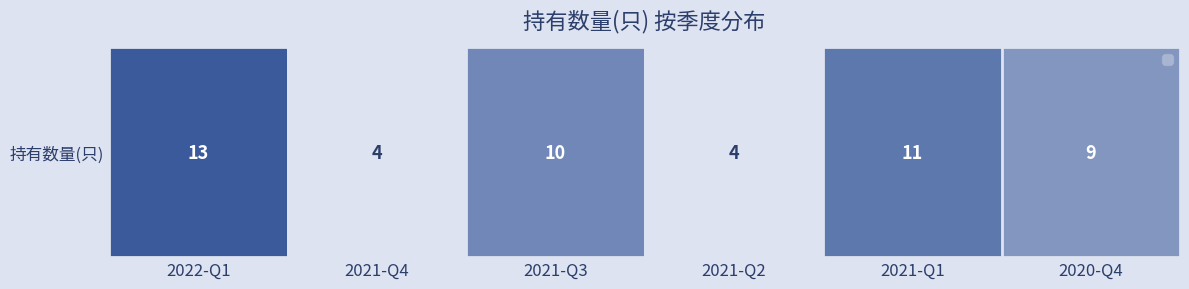

Reading left to right, what are all the values shown in this chart?

13	4	10	4	11	9